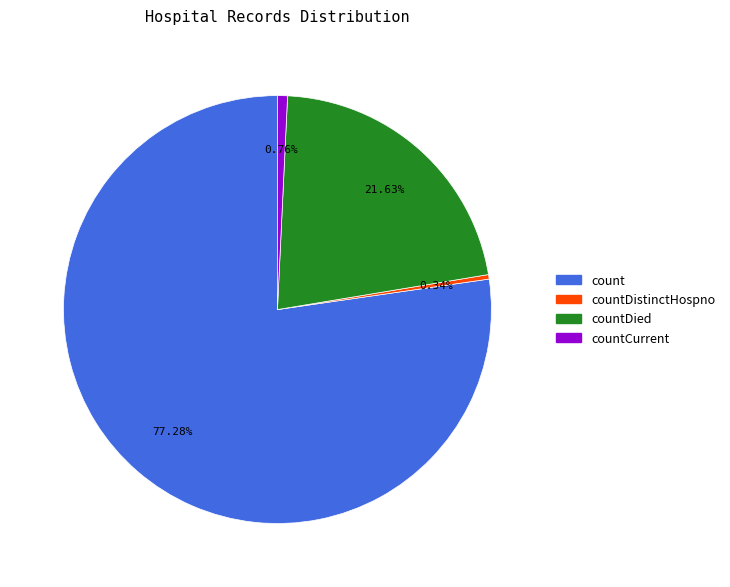

Which category has the biggest portion of the pie?

count